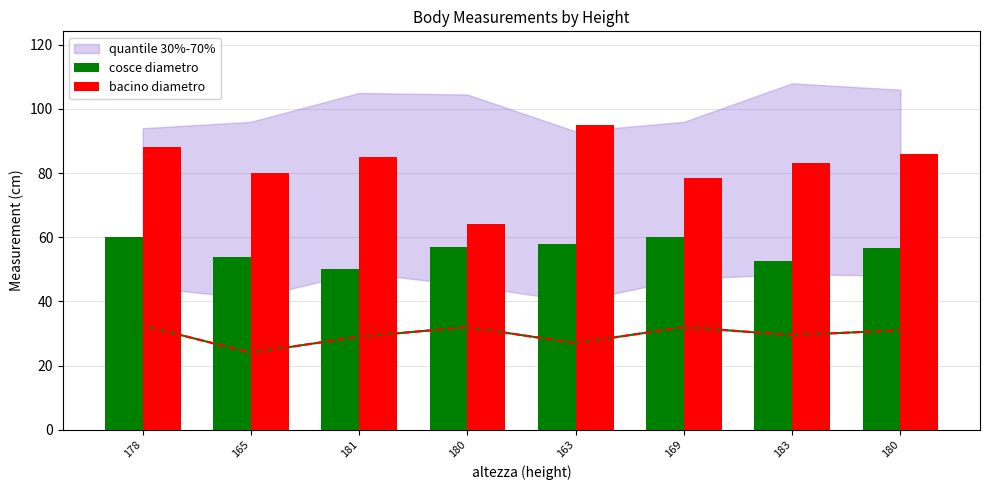

What is the approximate value of cosce diametro at 181?

50.0